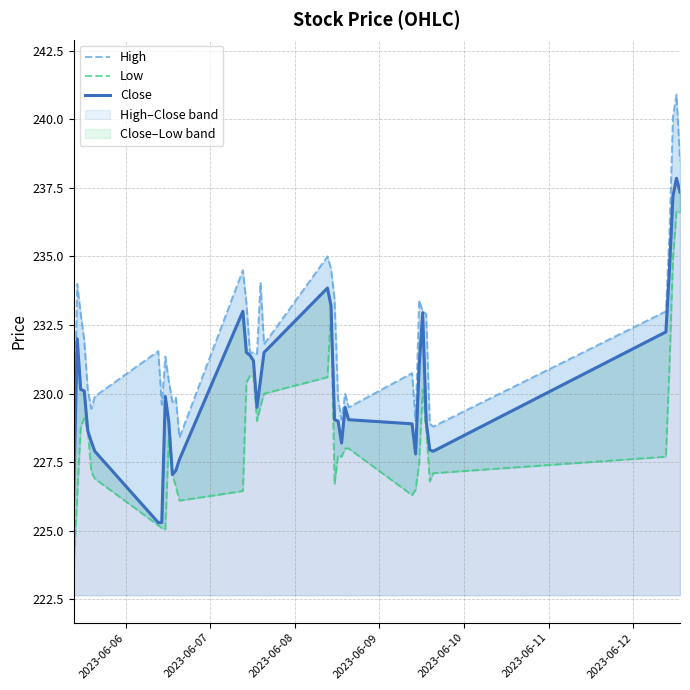

Where is High nearest to the value 234?

2023-06-07